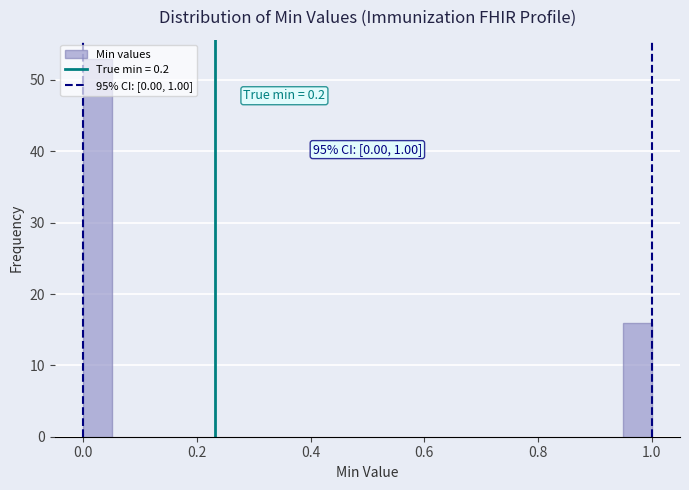

Read against the x-axis, roughly where is the centre of the tallest bar?

0.02